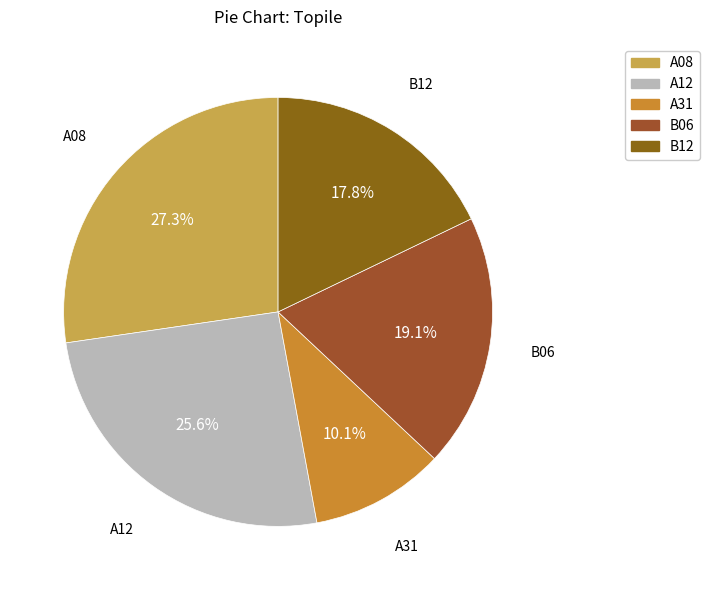

How many segments does this pie chart have?

5